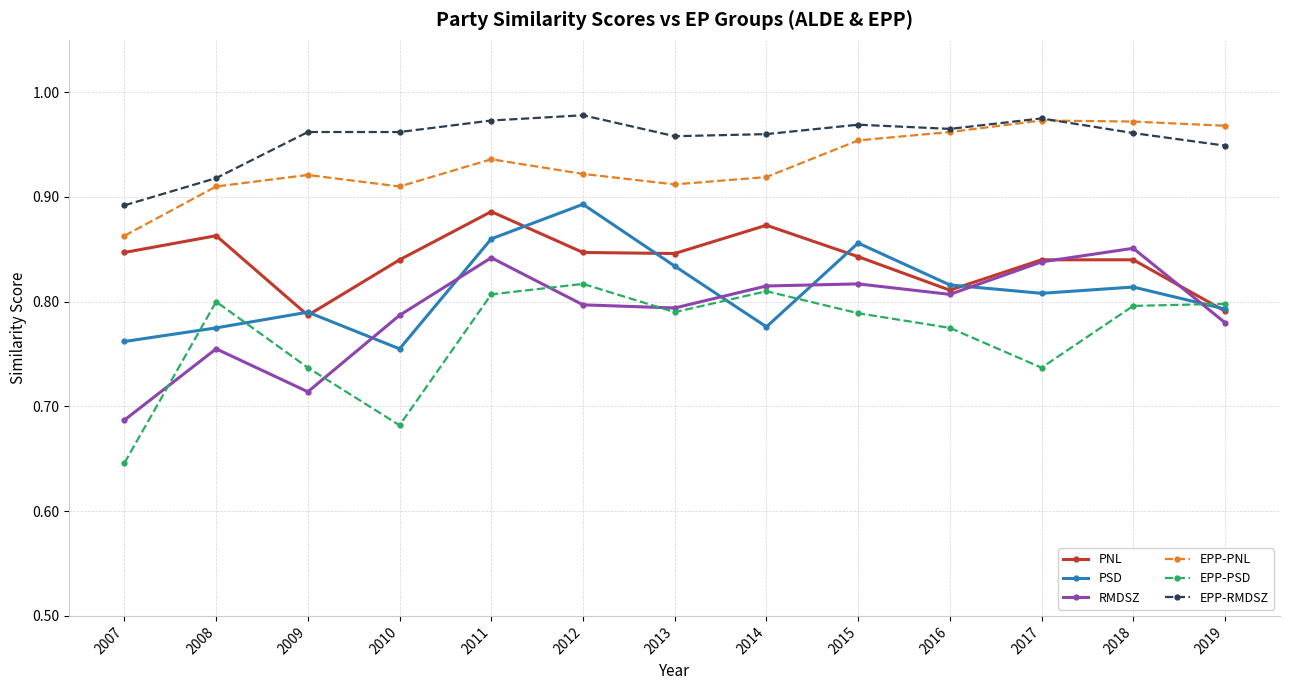

Between 2007 and 2010, which series saw the biggest shift?

RMDSZ